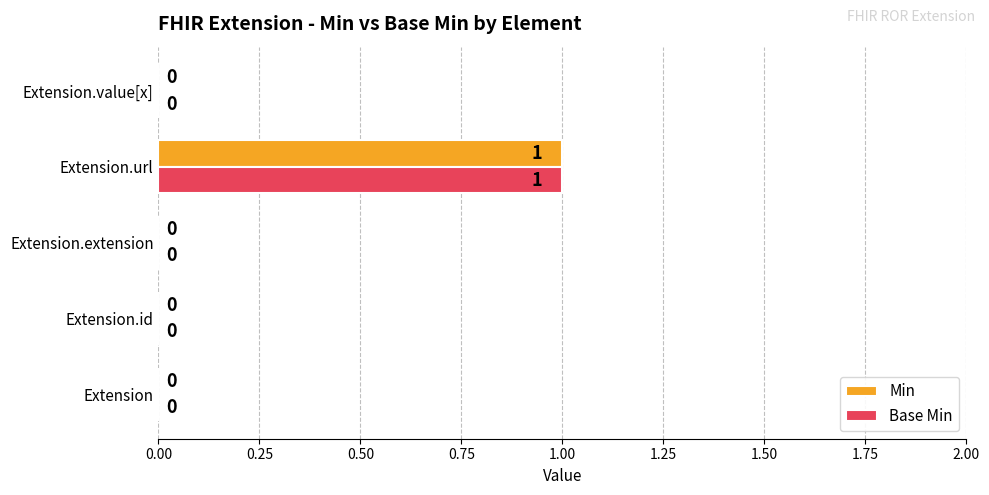

True or false: Base Min has a value of -1 at Extension.extension.

False